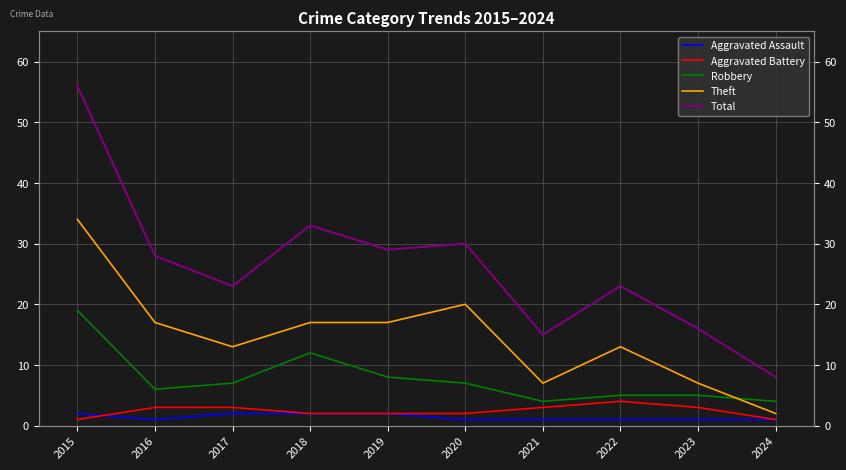

Does the chart have visible grid lines?

Yes